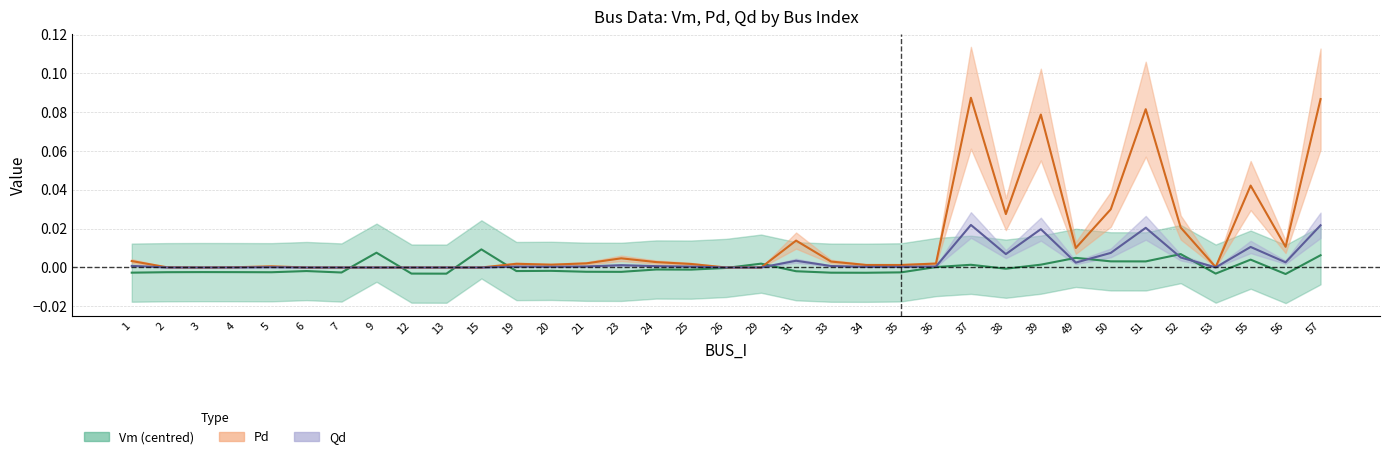

How many lines are shown in the chart?

3